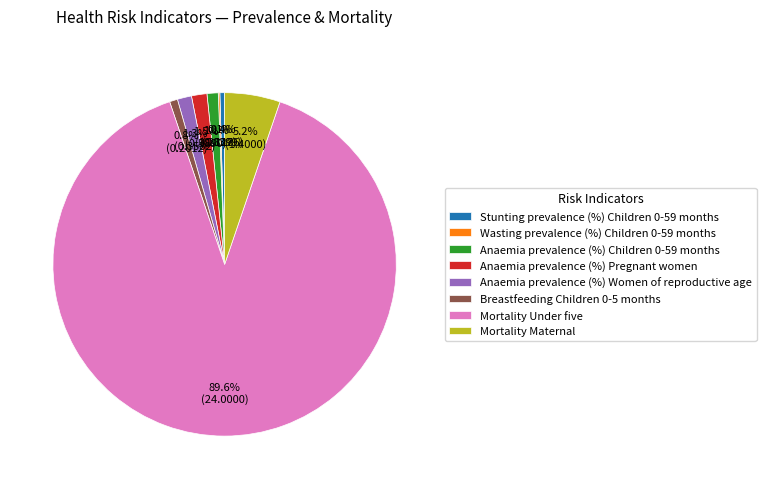

Does any single category account for the majority?

Yes